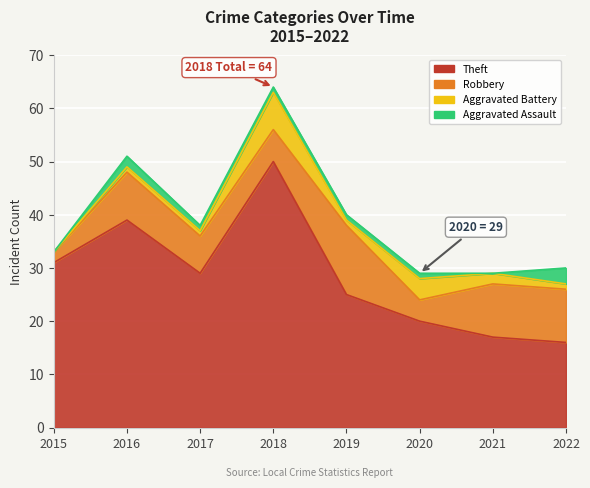

What is the sum of the Robbery values at 2016 and 2022?

19